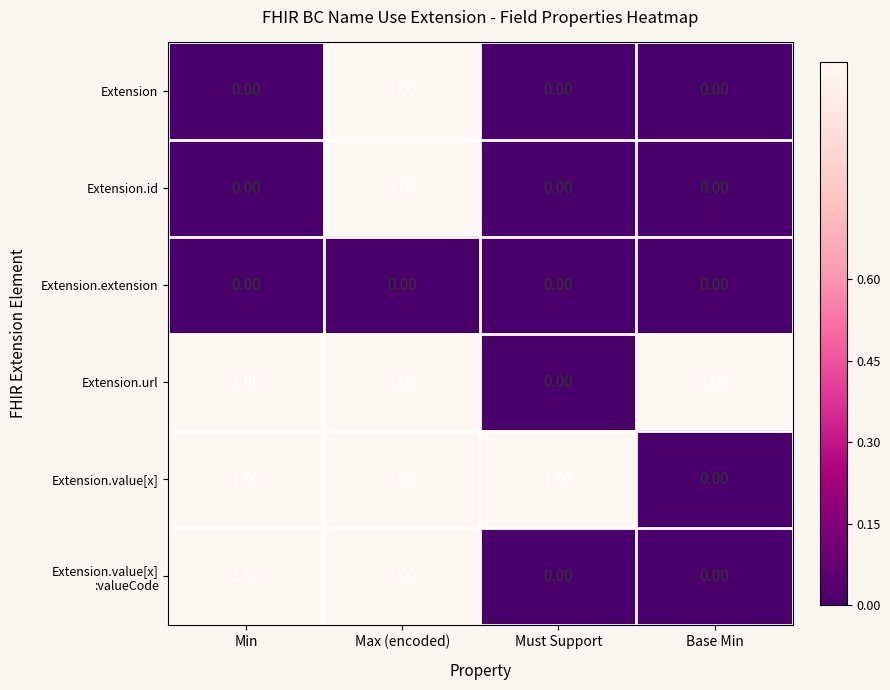

What is the total value across all series at Must Support?

1